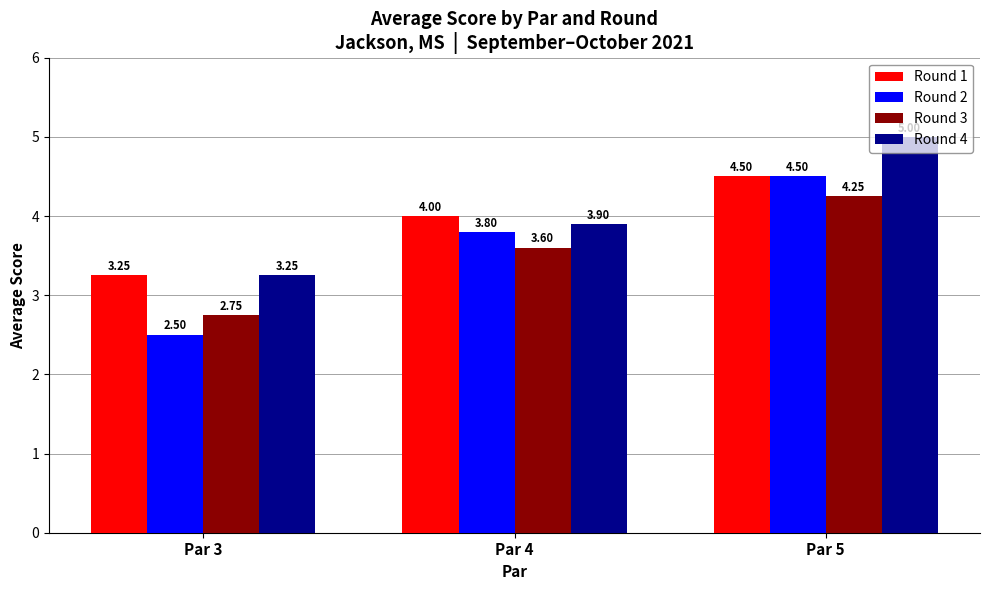

What is the smallest value displayed?

2.5